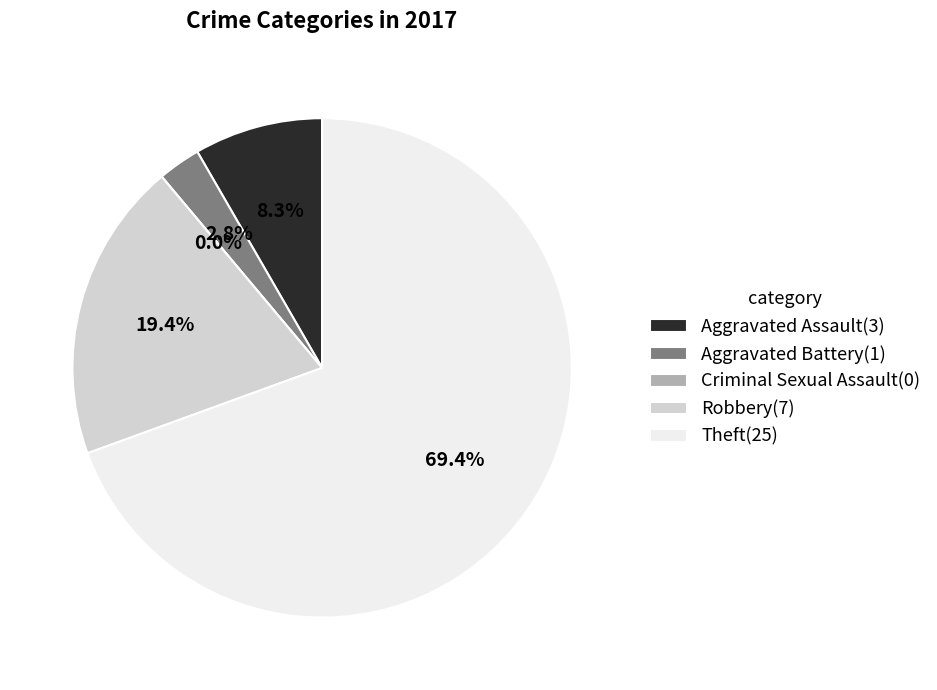

What is the change in value from Aggravated Assault to Criminal Sexual Assault?

-3